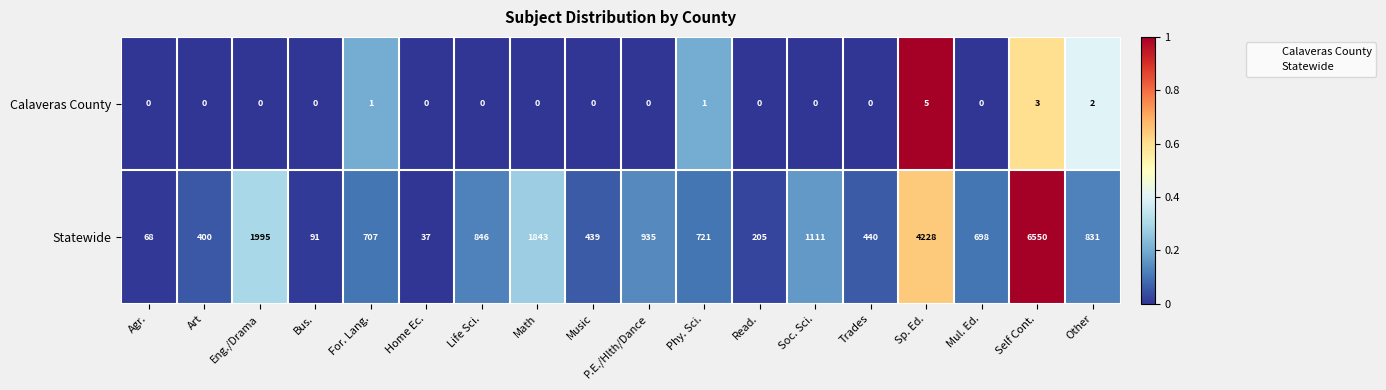

List the series in order of their peak value, highest first.

Statewide, Calaveras County